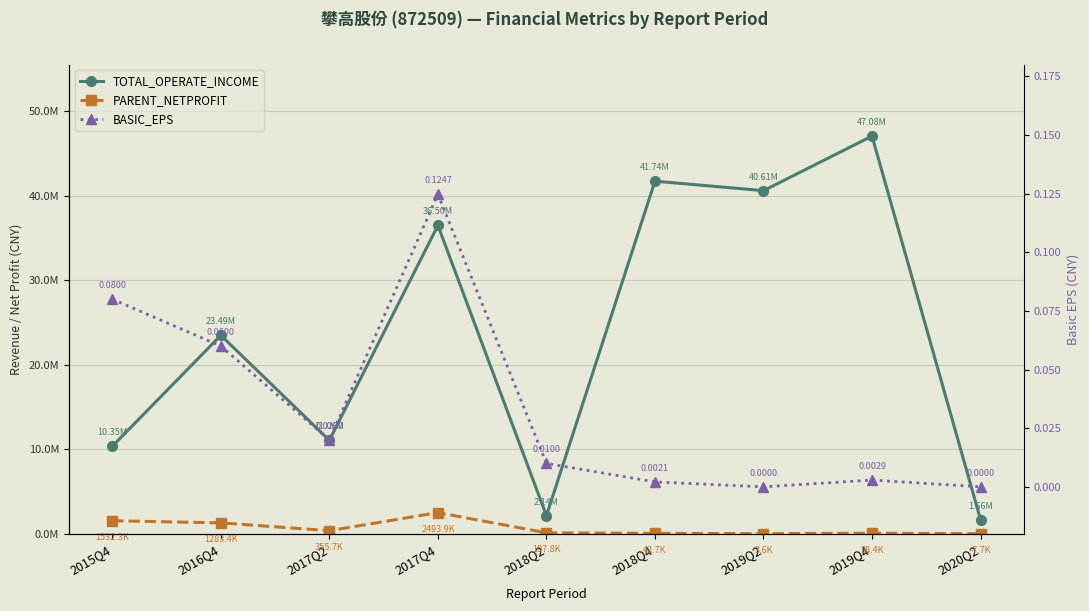

Rank the series at 2017Q2 from lowest to highest value.

BASIC_EPS, PARENT_NETPROFIT, TOTAL_OPERATE_INCOME